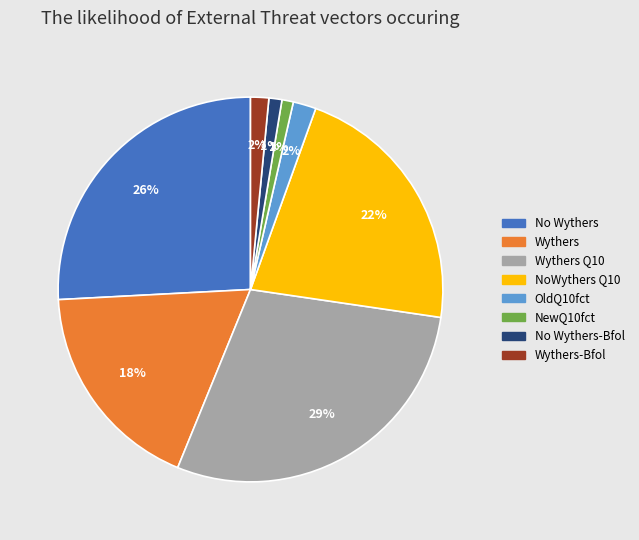

Is there any slice that represents more than half of the pie?

No